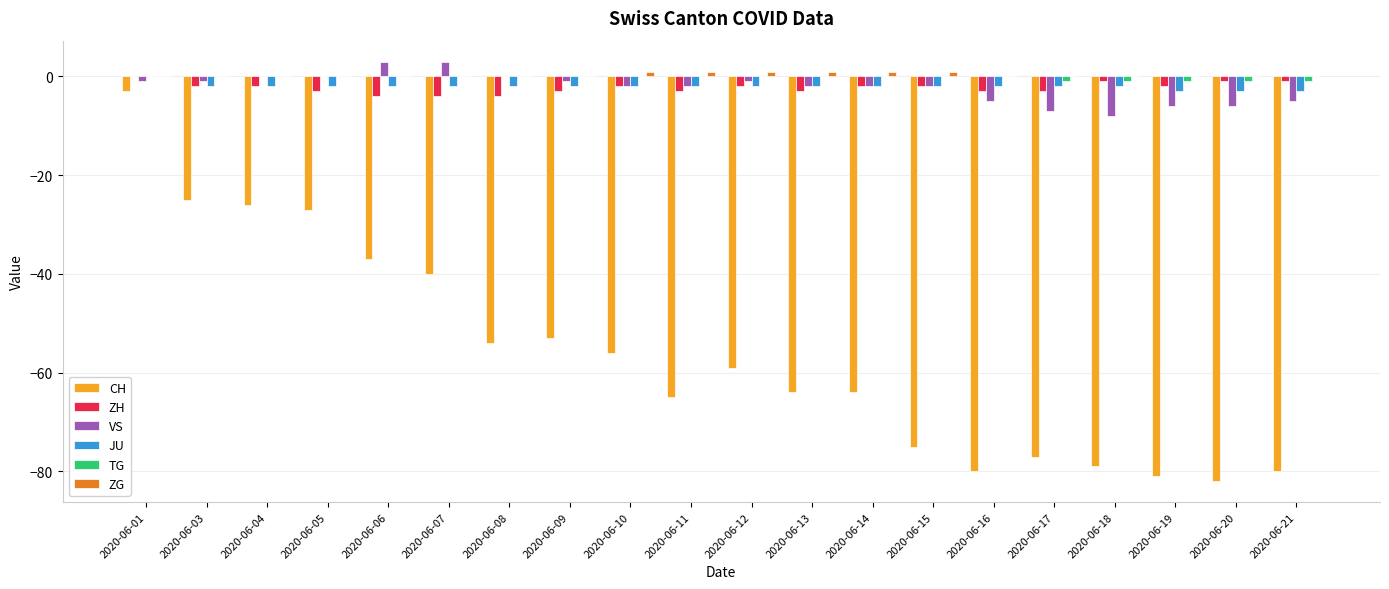

At which category is the sum across all series the highest?

2020-06-01